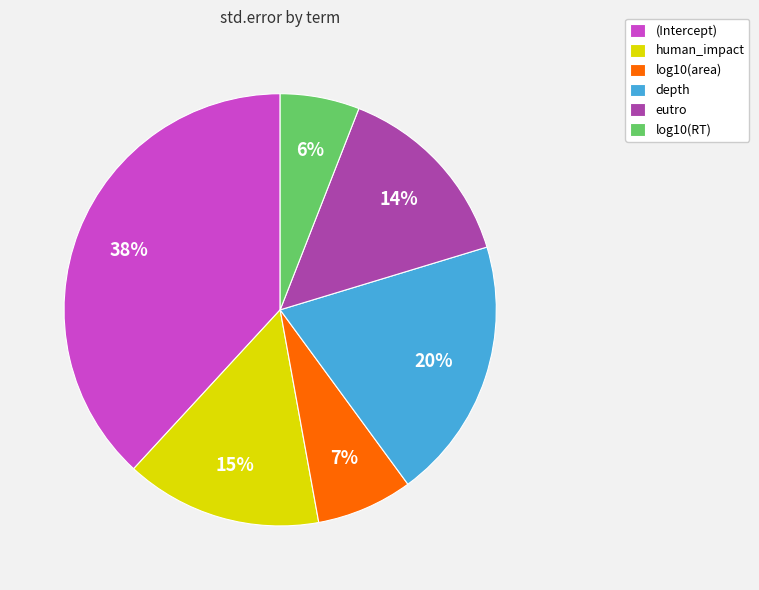

Does depth represent more than half of the total?

No